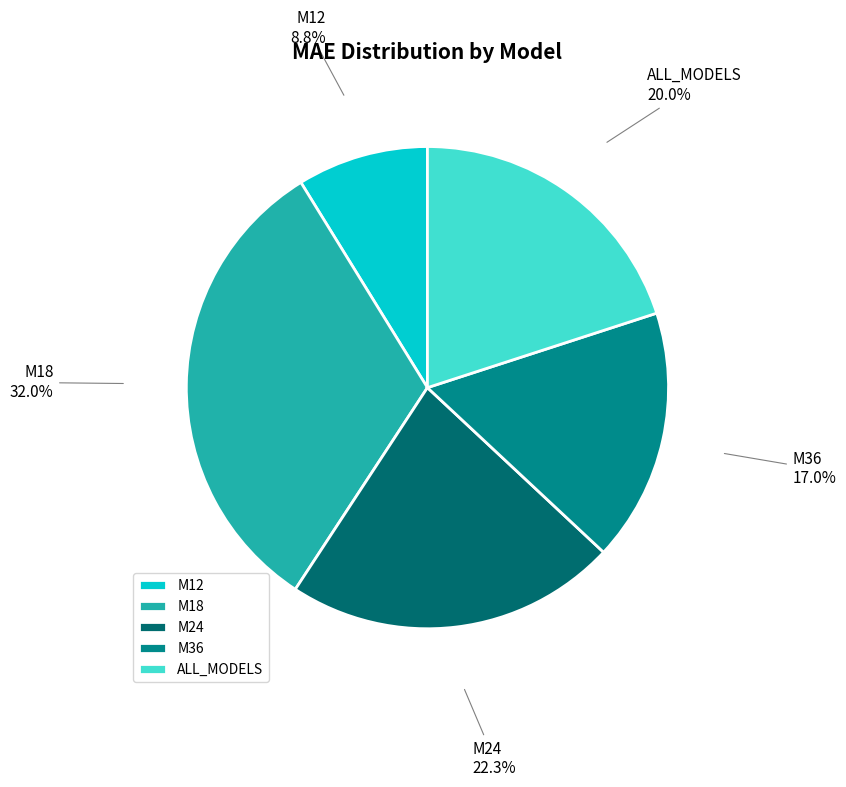

Does M36 represent more than half of the total?

No